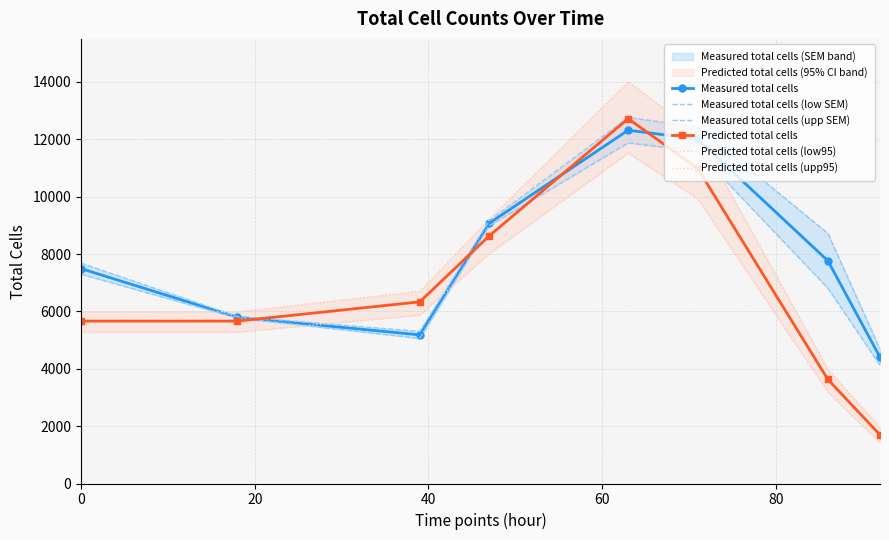

True or false: Predicted total cells has more than 0 interior local peaks.

True